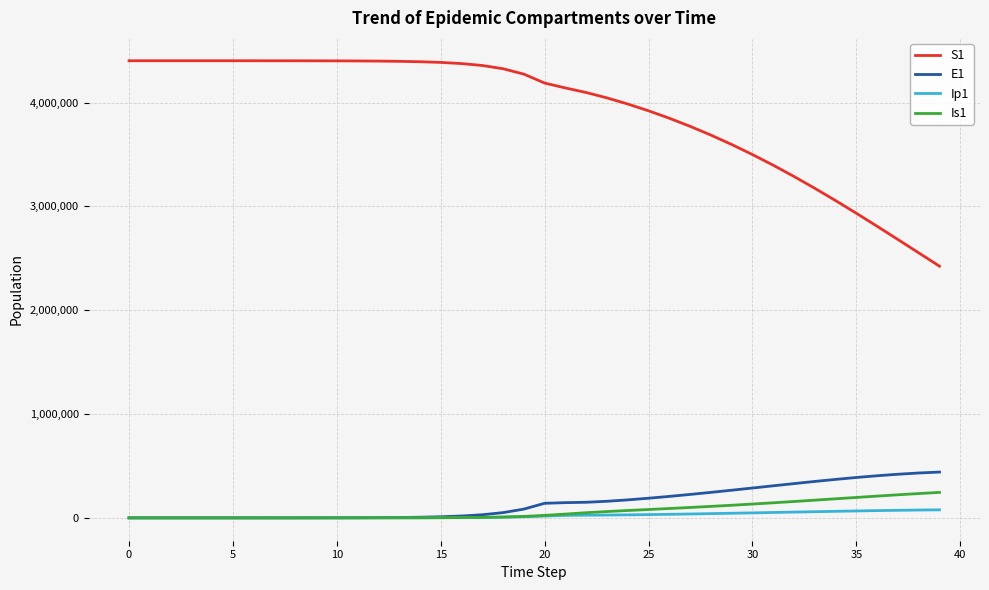

True or false: S1 and Is1 intersect in this chart.

False